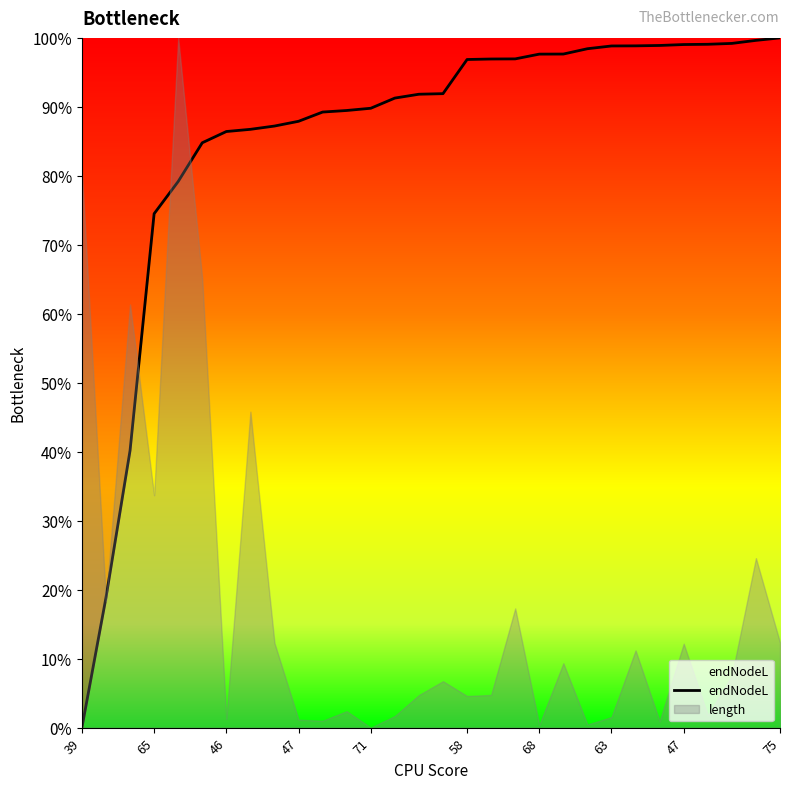

Does the chart have visible grid lines?

No